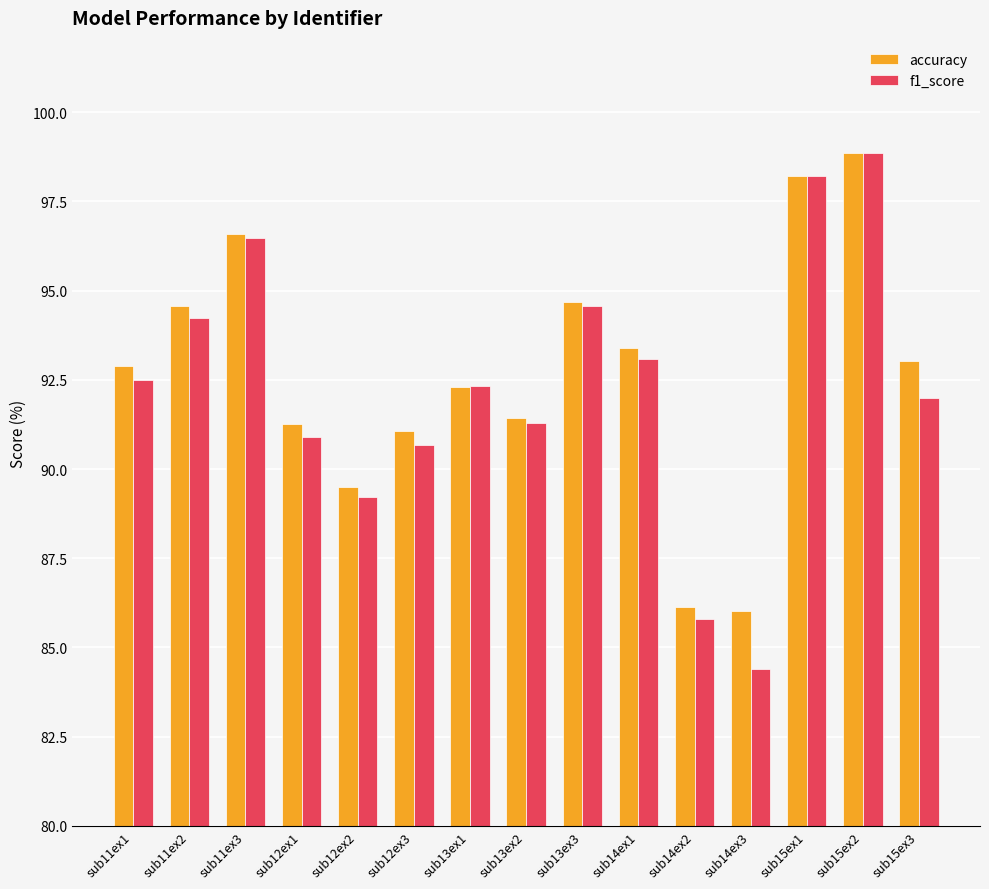

At which label does f1_score first exceed 92?

sub11ex1